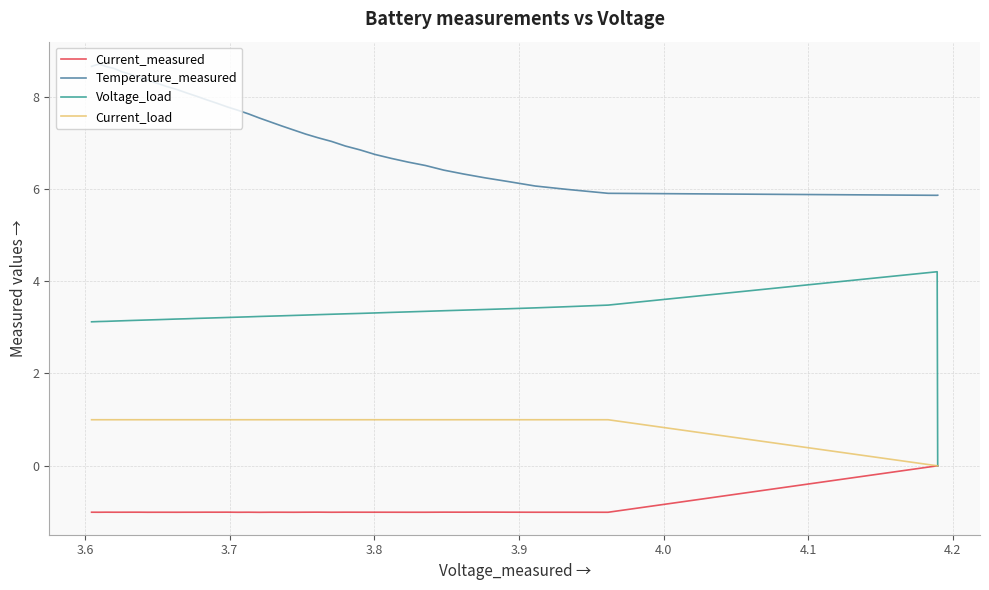

Rank the series by their average value, from lowest to highest.

Current_measured, Current_load, Voltage_load, Temperature_measured